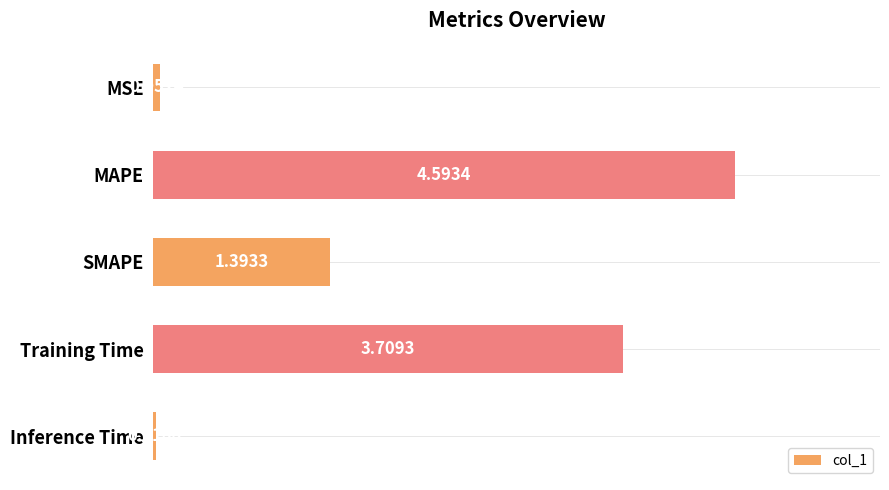

Are the bars horizontal?

Yes